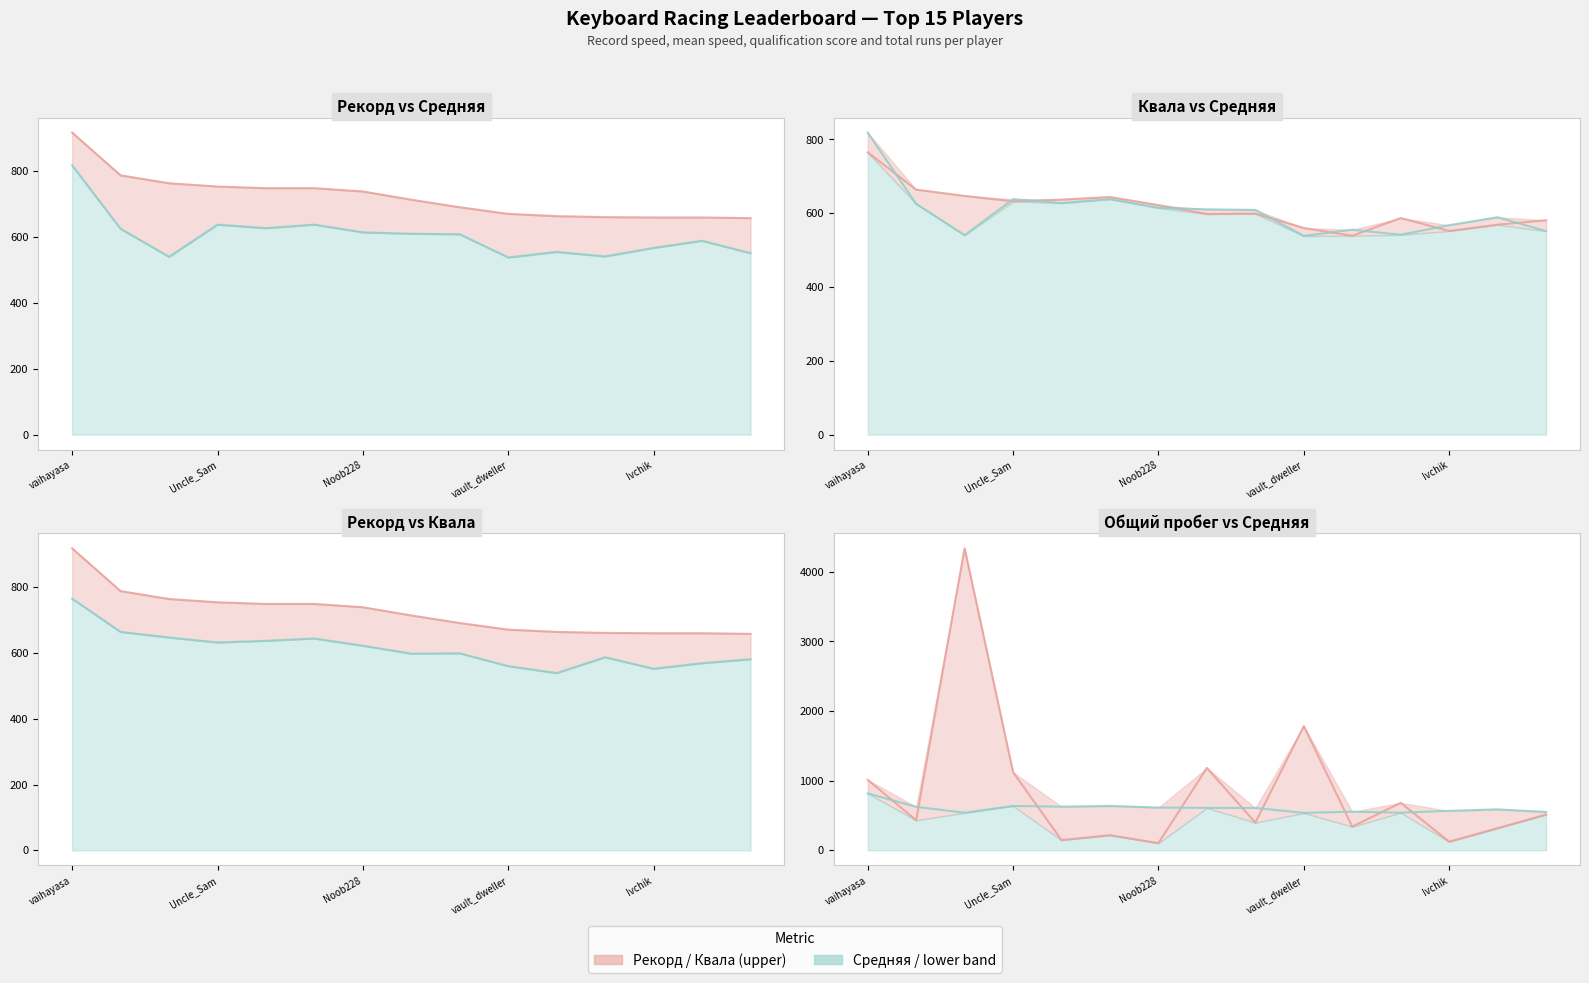

How many intersections are there between Общий пробег line and Квала line?

9